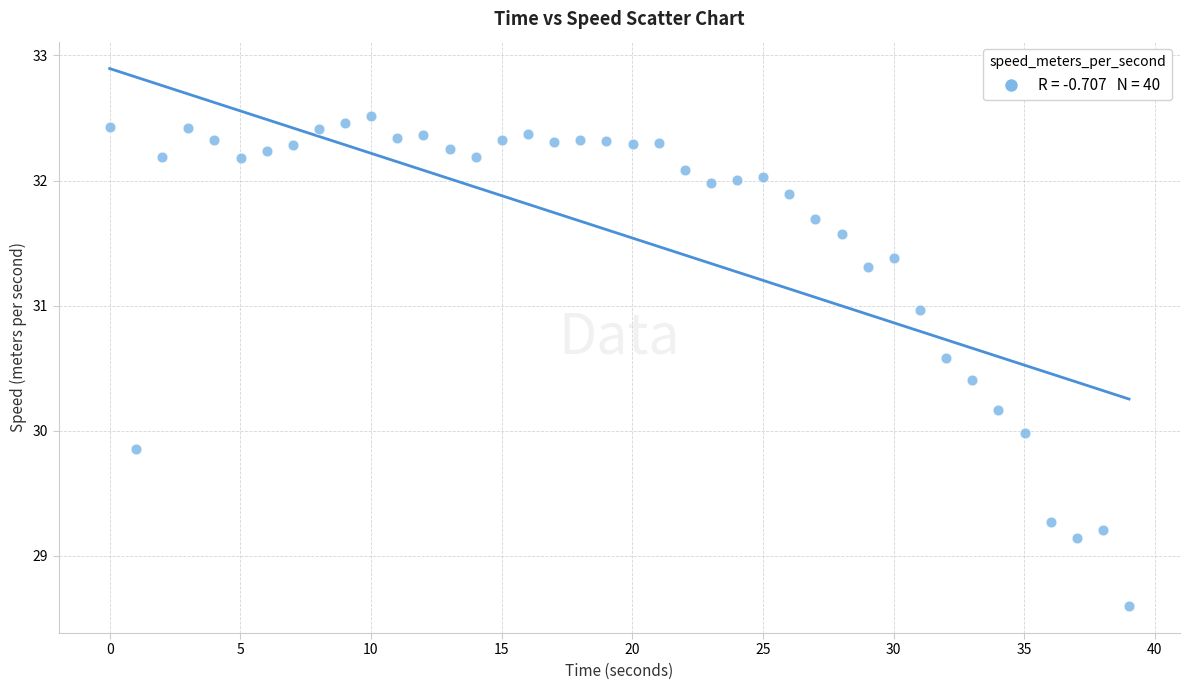

What is the range of X values (max minus min)?

39.0